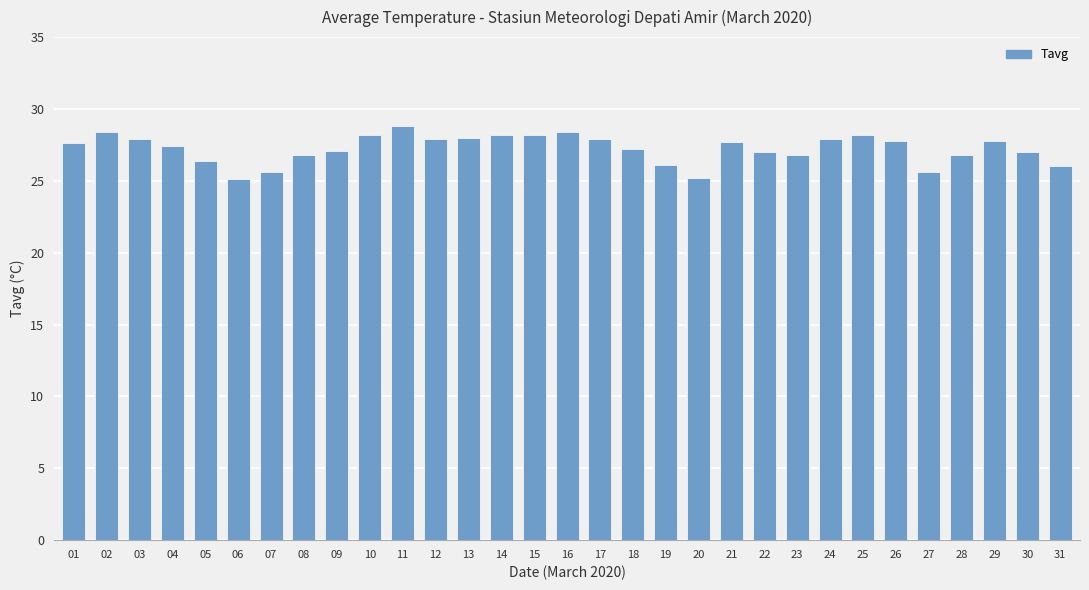

What is the value of the 21st bar from the left?

27.7